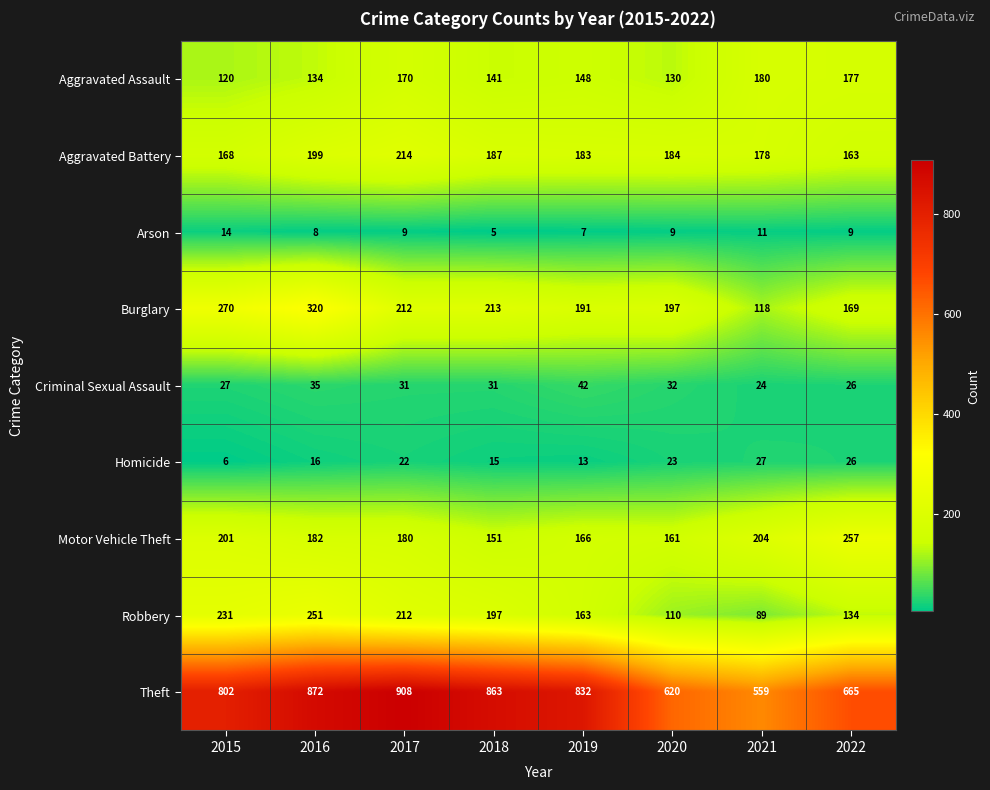

At which category is the sum across all series the highest?

2016